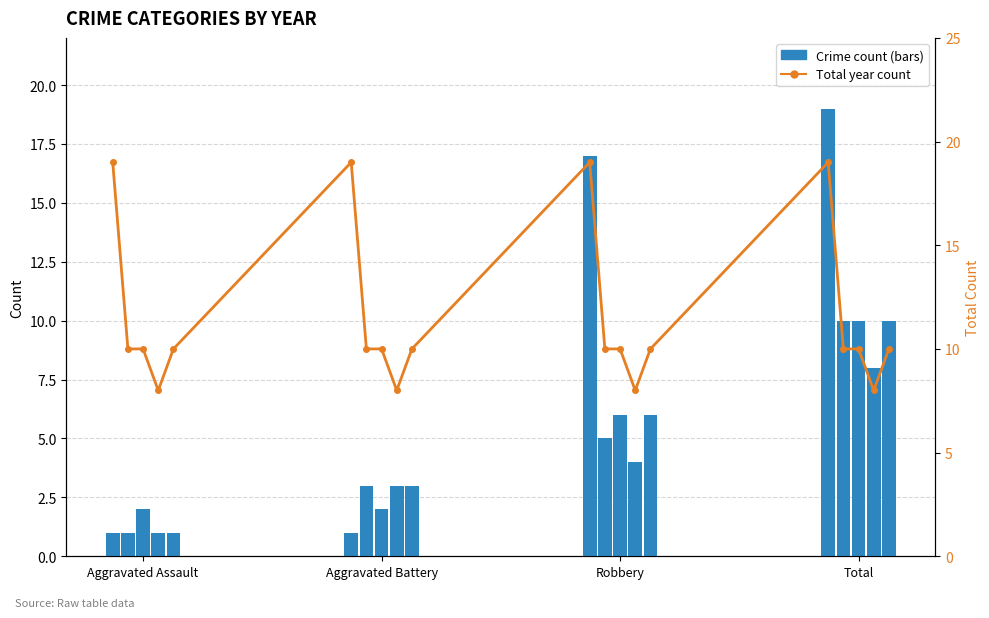

What is the maximum value shown in the chart?

19